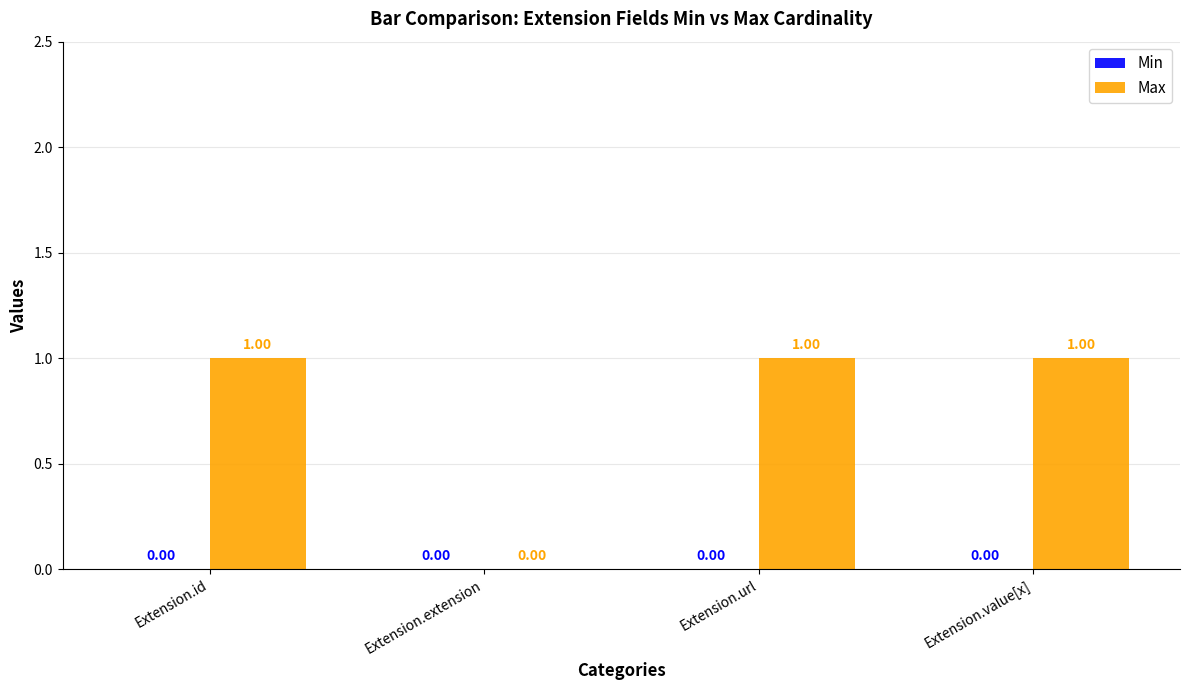

Count the number of categories in the chart.

4